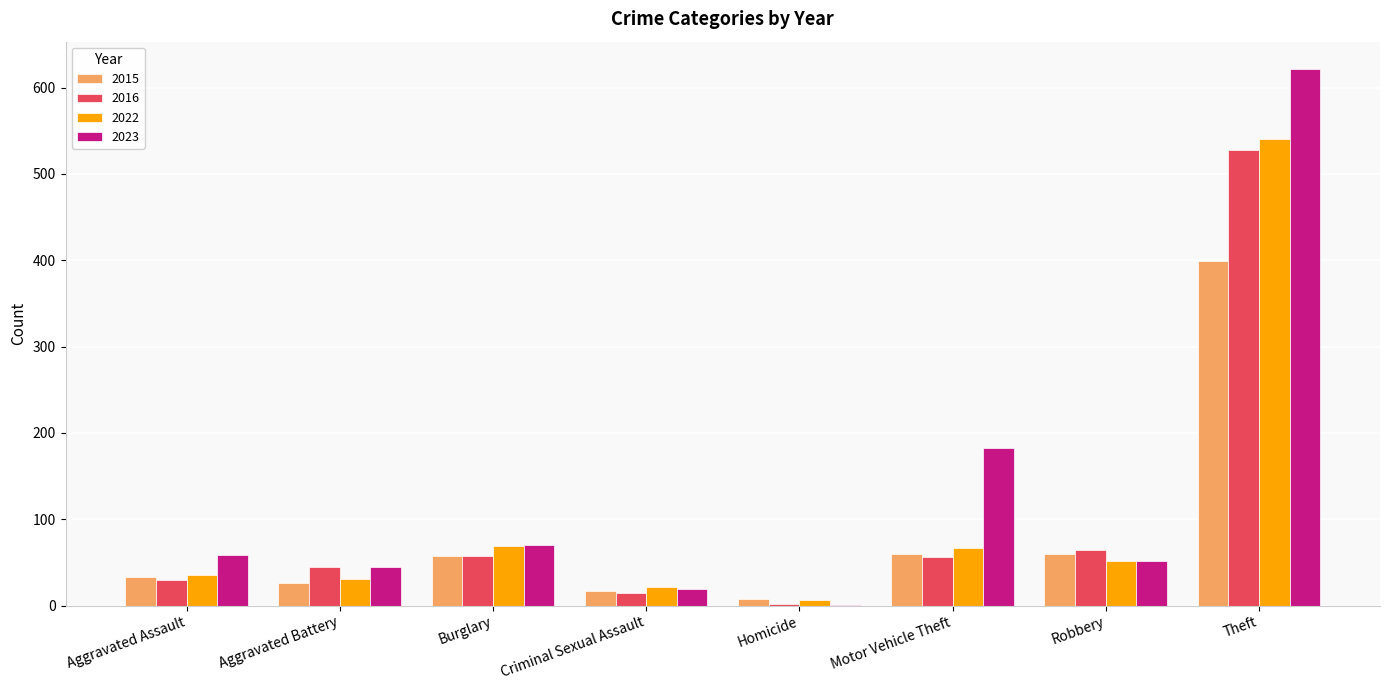

True or false: 2015 has a value of 26 at Aggravated Battery.

True